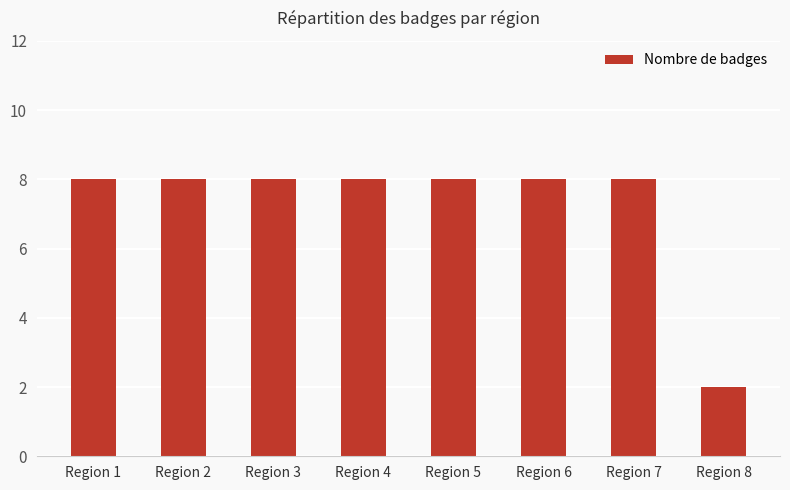

What value does the data have at Region 1?

8